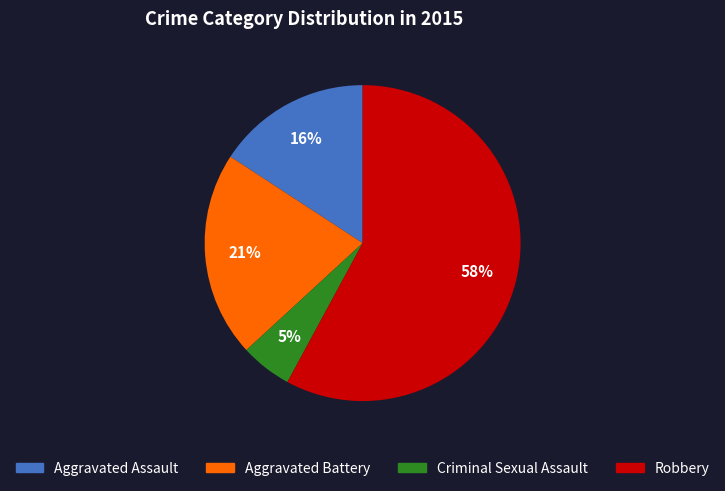

What percentage is the Criminal Sexual Assault slice, to the nearest percent?

5%